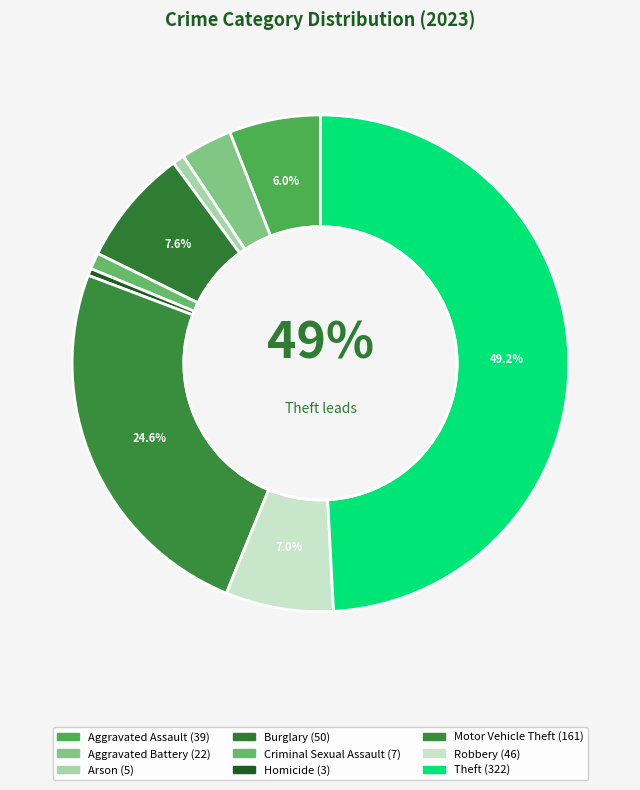

What percentage is the Aggravated Battery slice, to the nearest percent?

3%